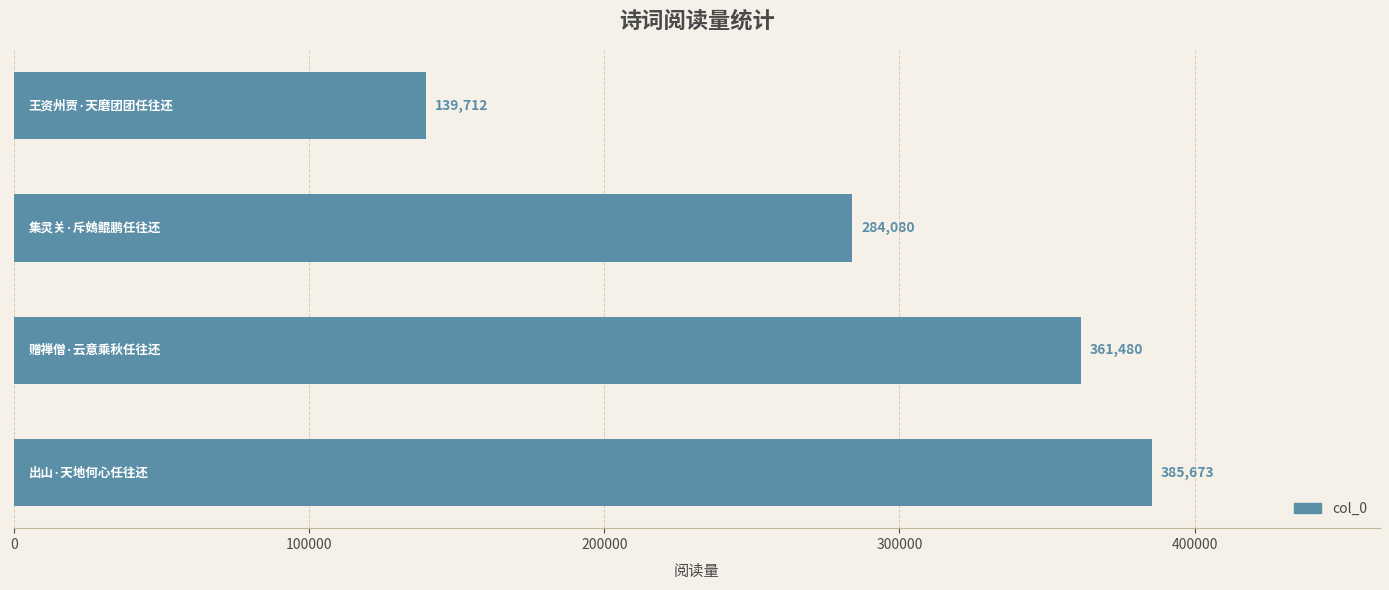

What is the smallest value displayed?

139712